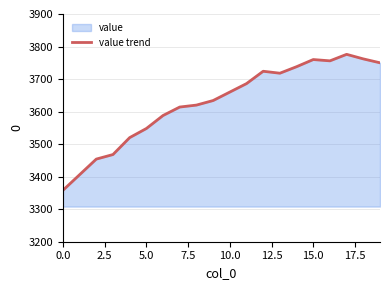

How many lines are shown in the chart?

1